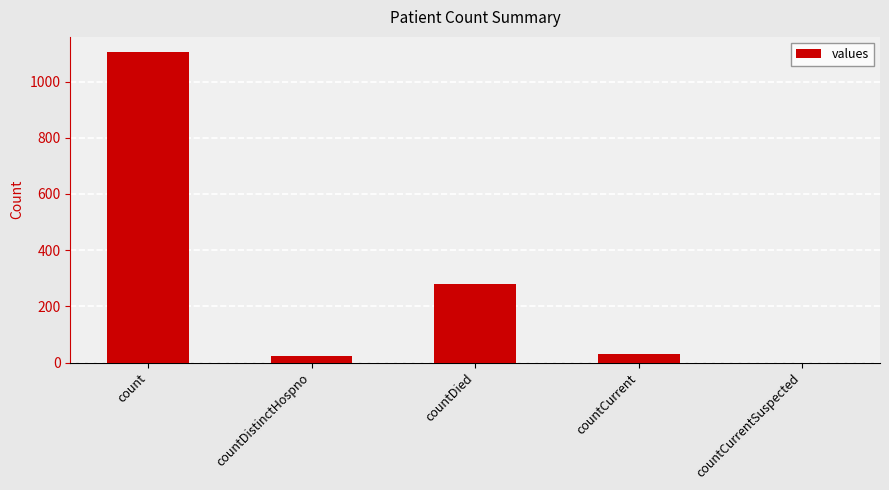

Are the bars horizontal?

No